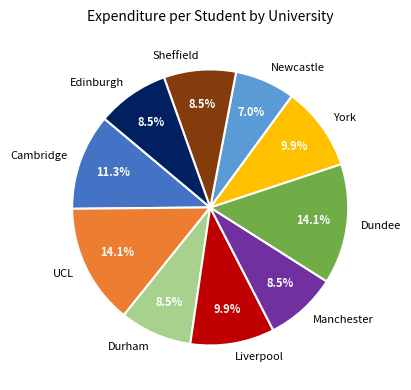

Which slice is the smallest?

Newcastle